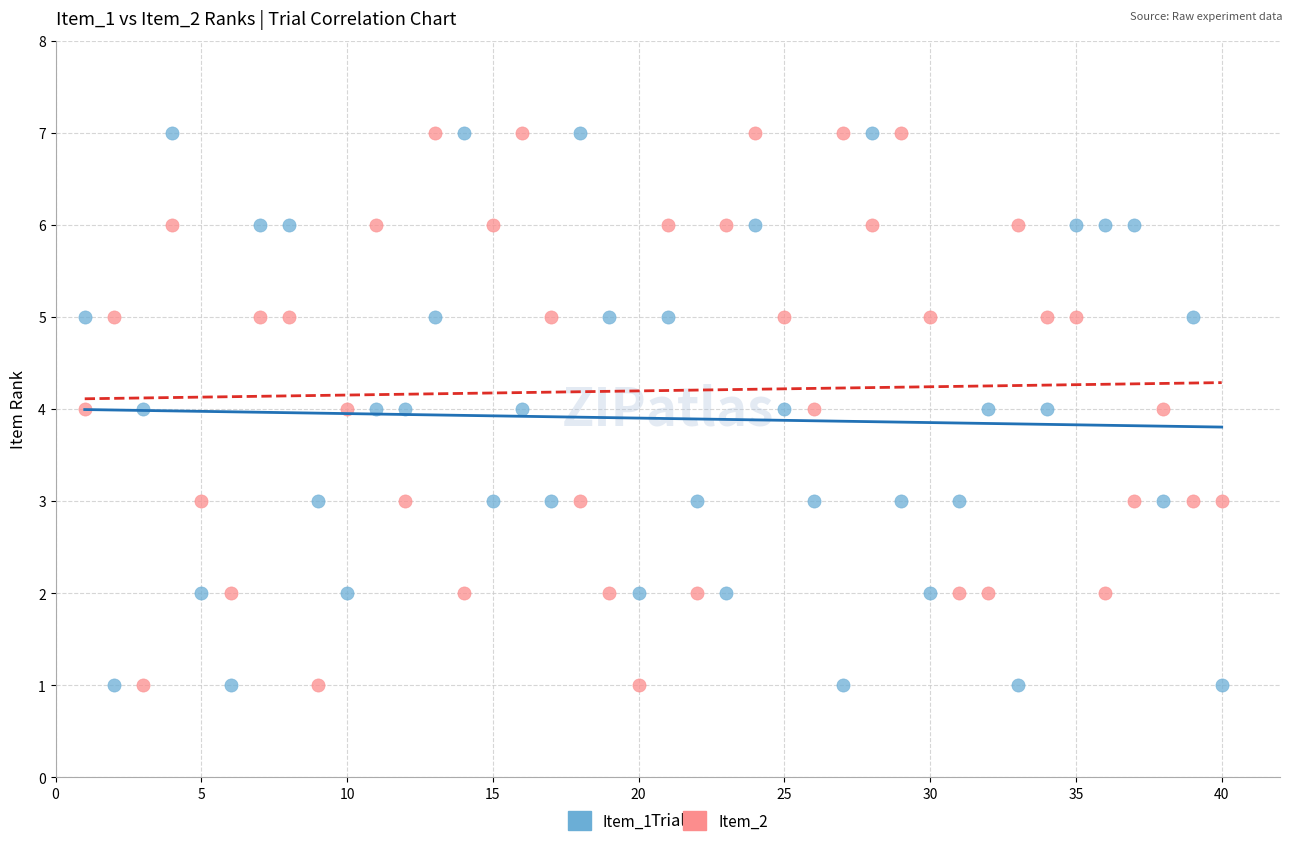

What are all the series names shown in the legend?

Item_1, Item_2